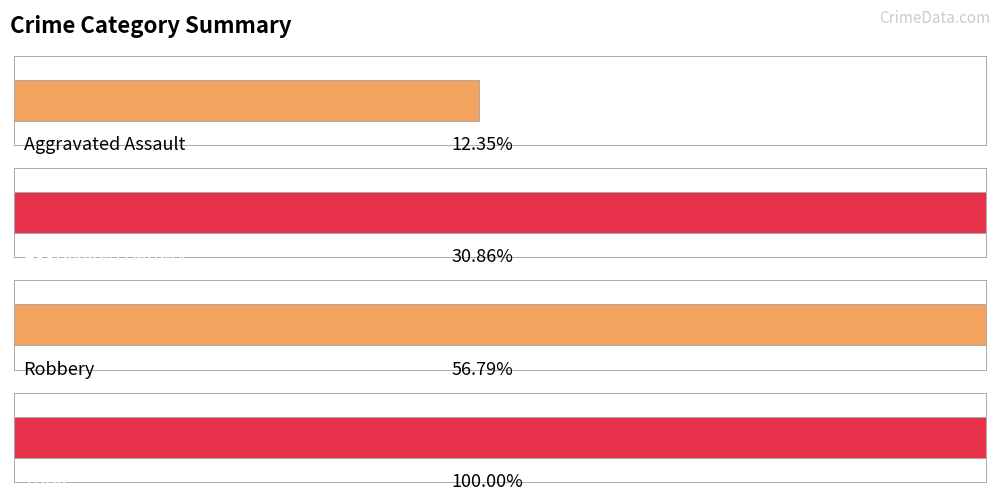

Is it true that Aggravated Battery equals 10 at 2023?

False